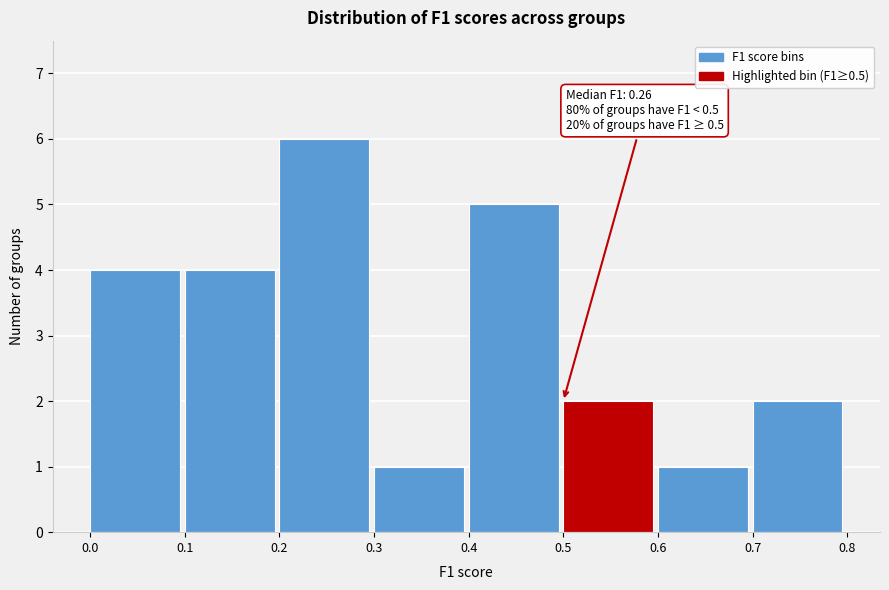

Which range on the x-axis has the tallest bar?

0.2 to 0.3